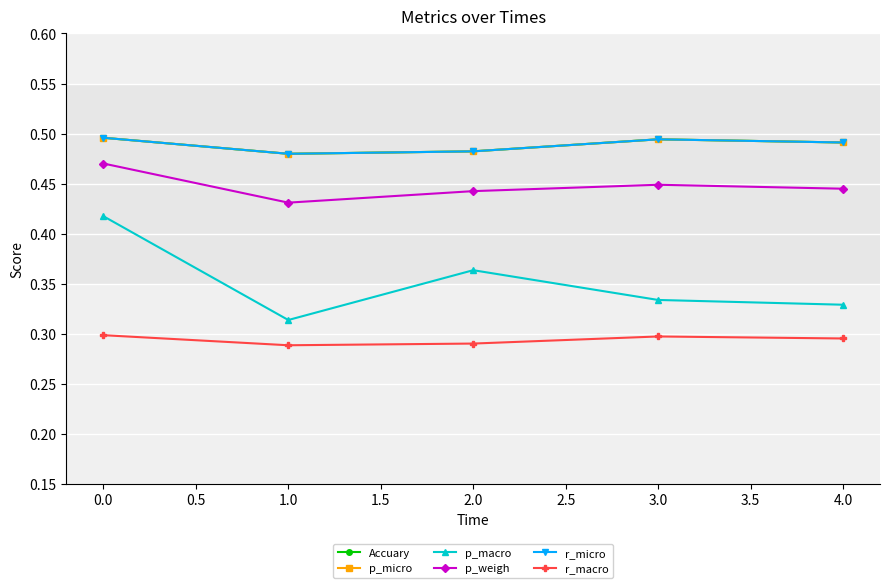

What are all the series names shown in the legend?

Accuary, p_micro, p_macro, p_weigh, r_micro, r_macro